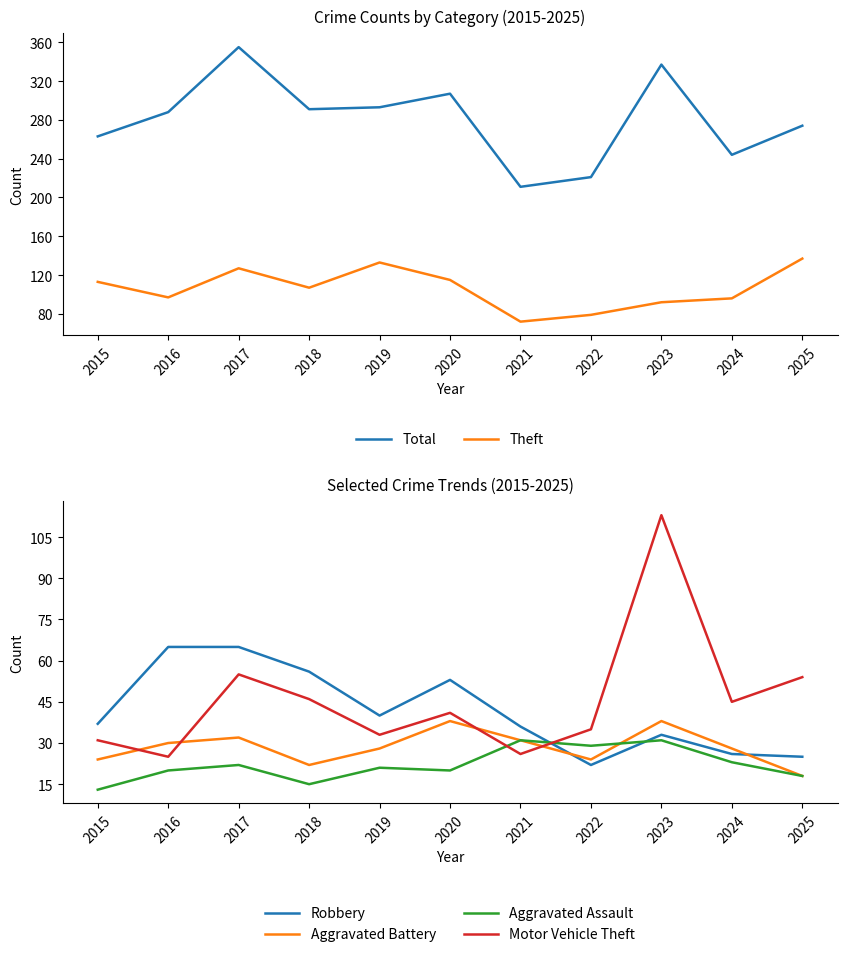

What is the greatest value displayed?

355